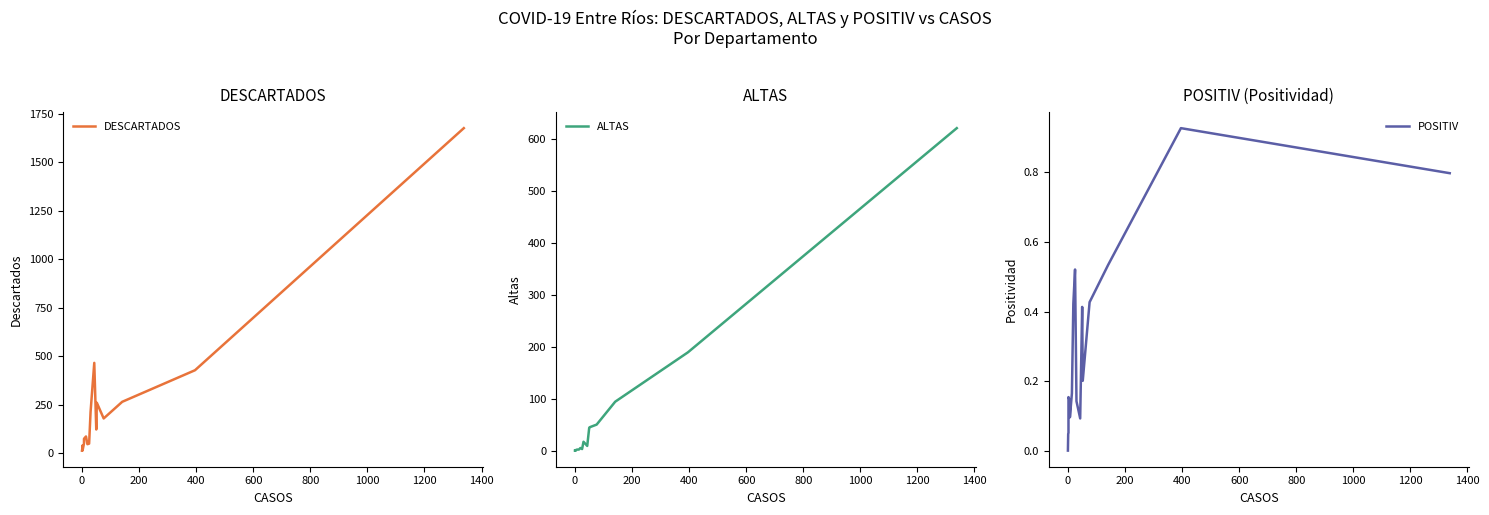

The value of DESCARTADOS at 14 is 141.5. True or false?

False